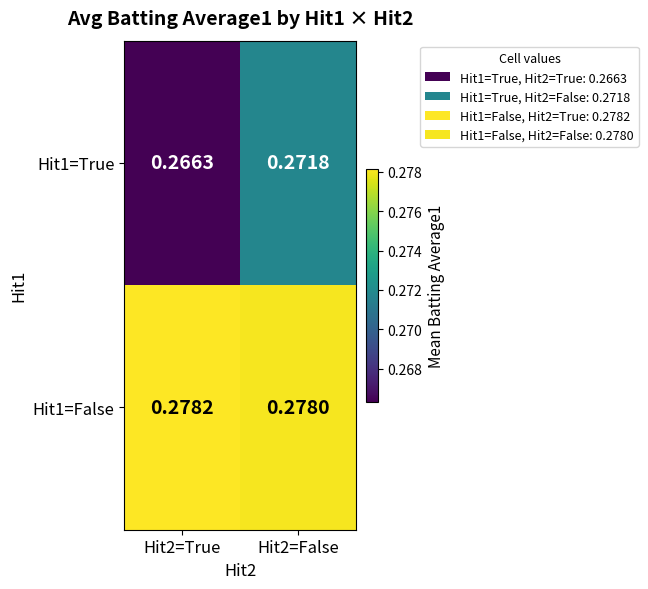

At which category is the sum across all series the highest?

Hit2=False